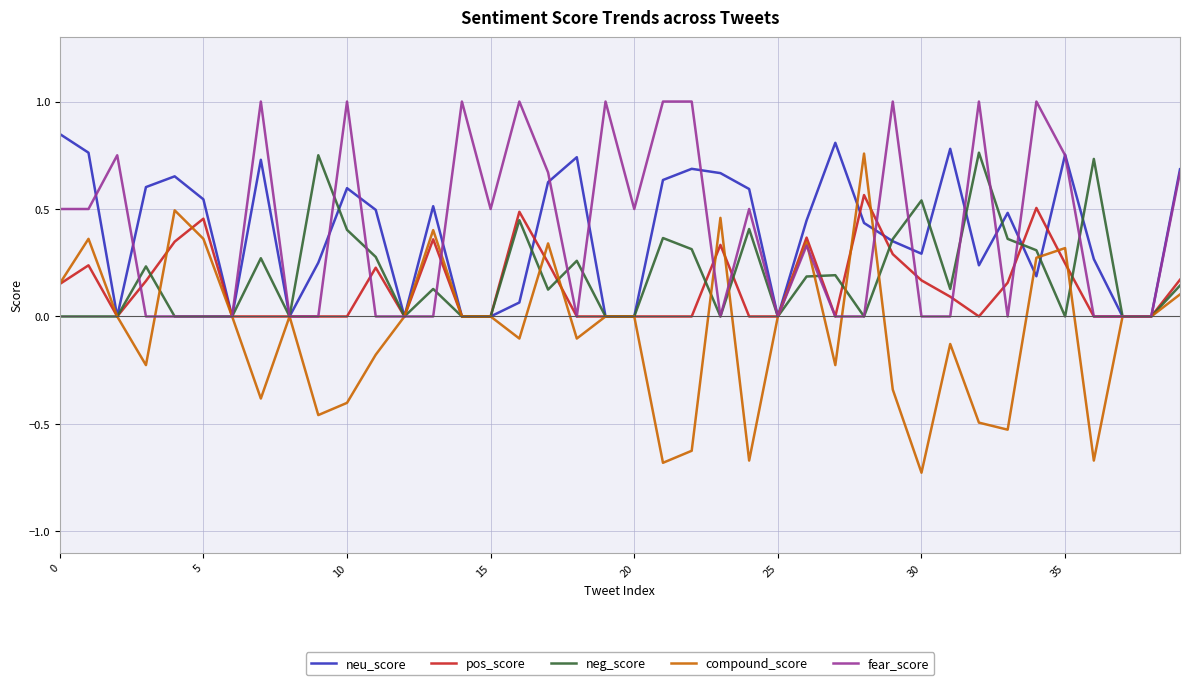

What is the maximum value for fear_score?

1.0